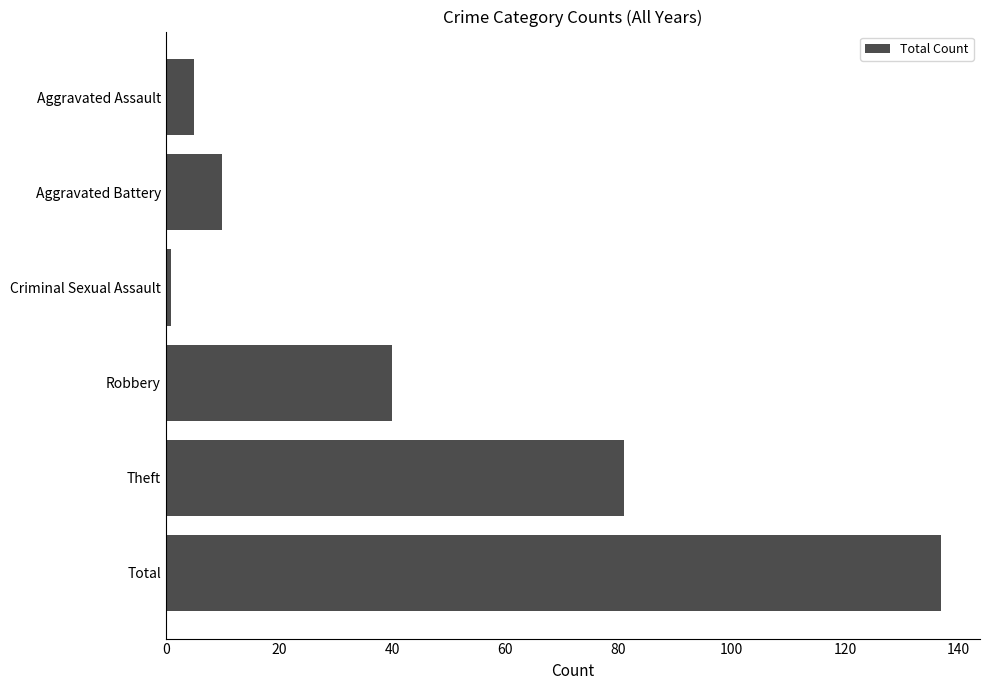

What is the smallest value displayed?

1